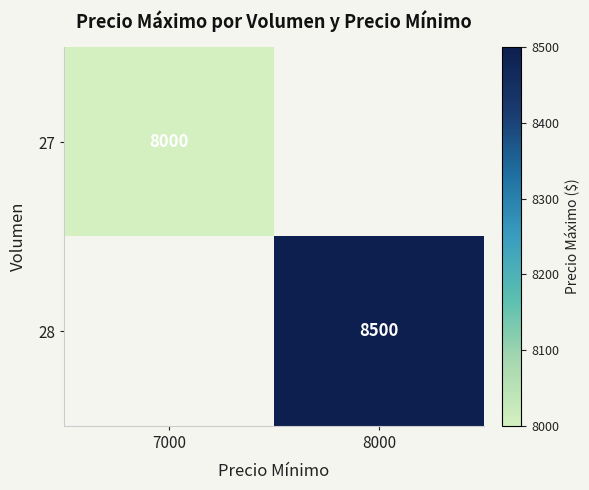

List the series in order of their overall mean, lowest first.

27, 28